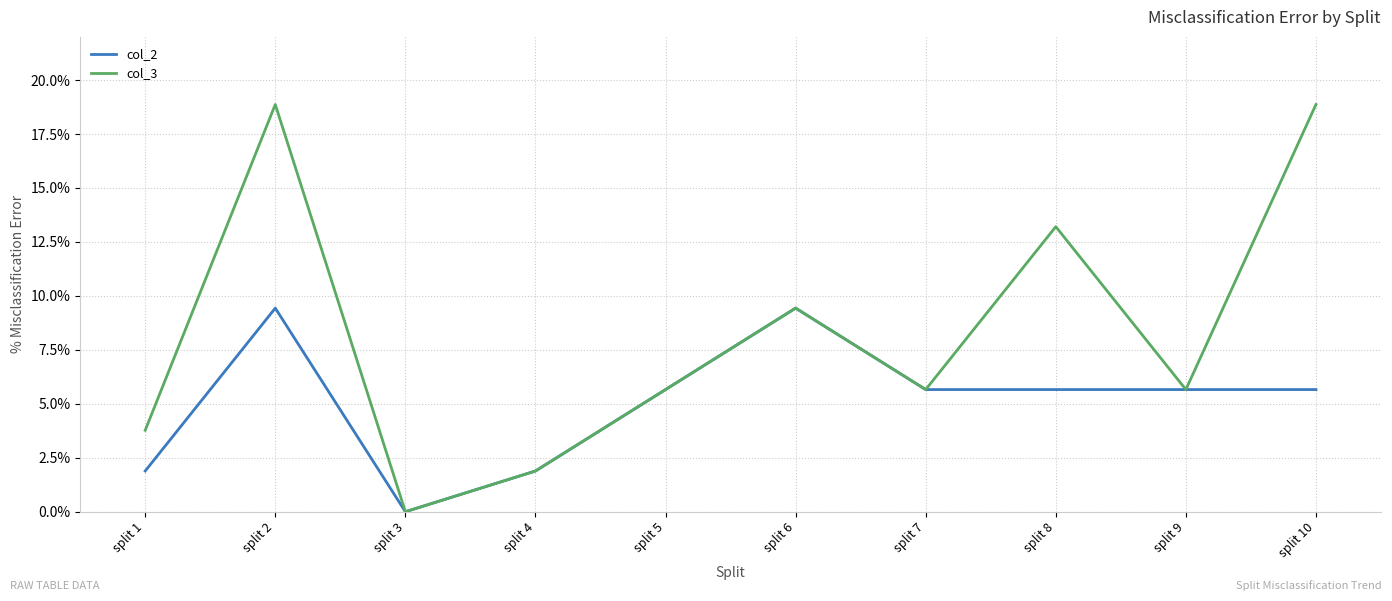

What is the maximum value shown in the chart?

18.9